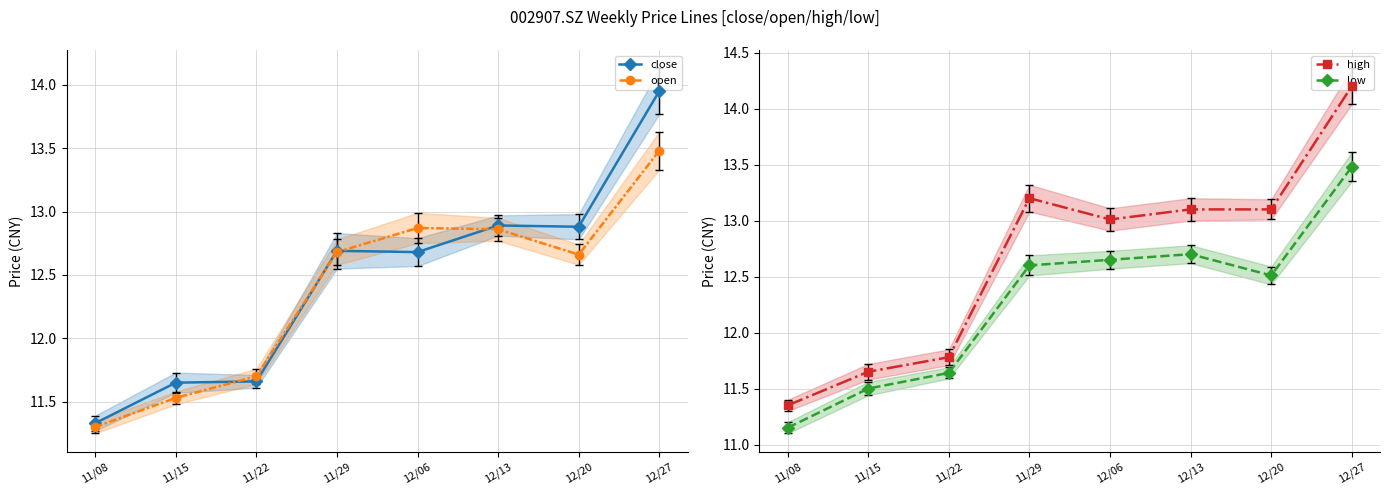

Which series has the largest total across all categories?

high